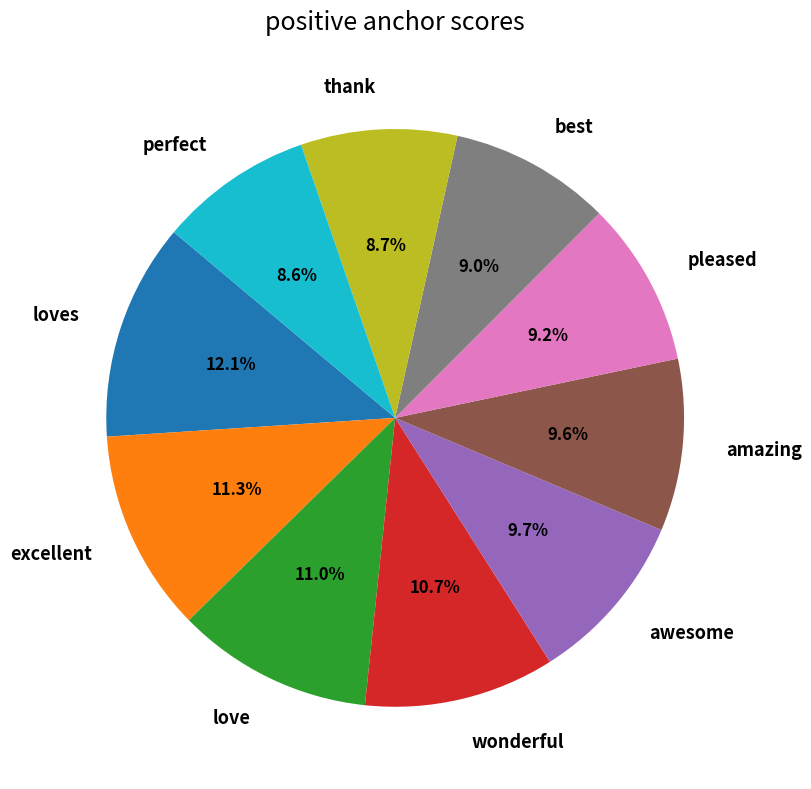

Do pleased and amazing together represent more than half of the pie?

No